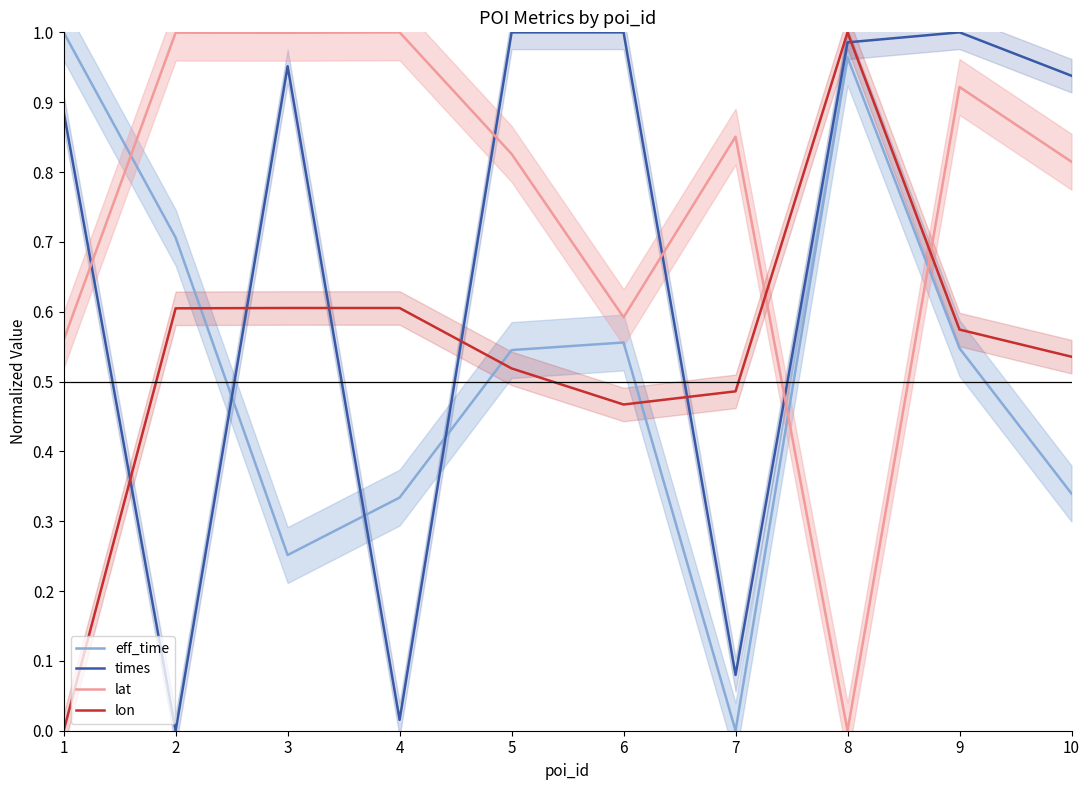

True or false: times has a value of 0.0 at 4.

False